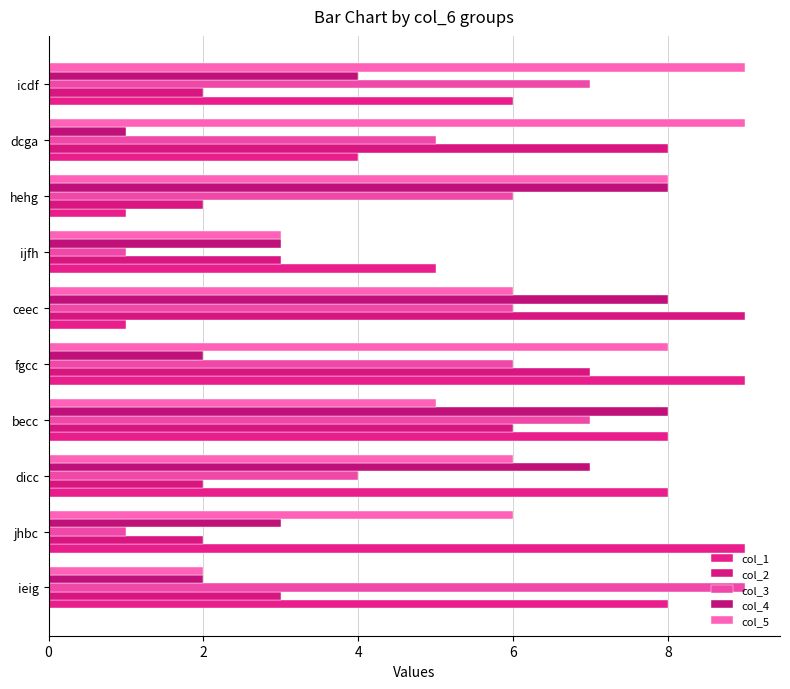

How many data points in col_4 are less than 4?

5